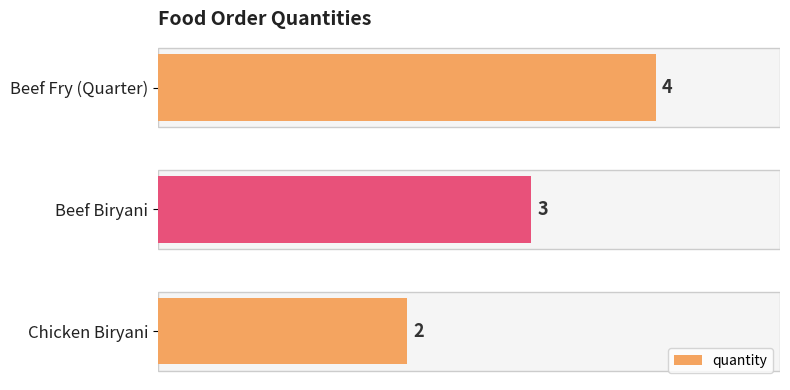

Reading top to bottom, list all the values displayed in this chart.

4	3	2